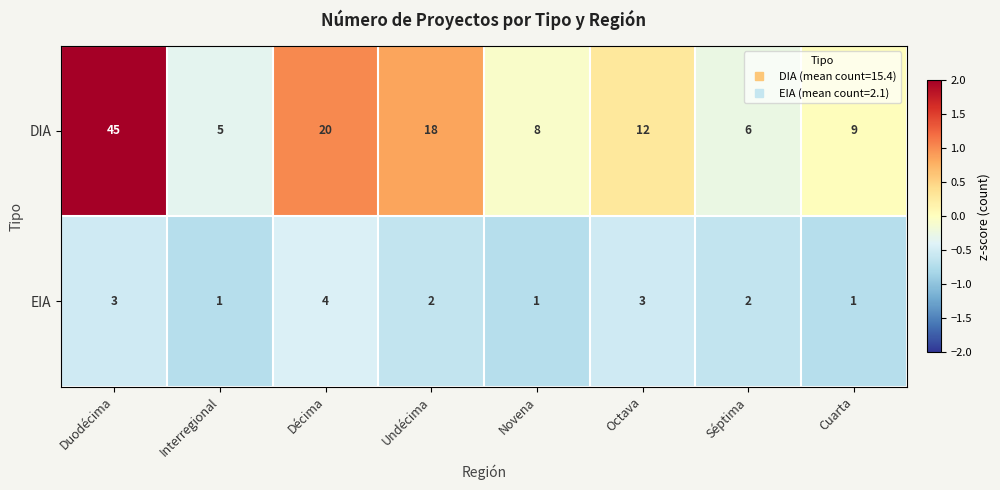

How many distinct data groups are displayed?

2